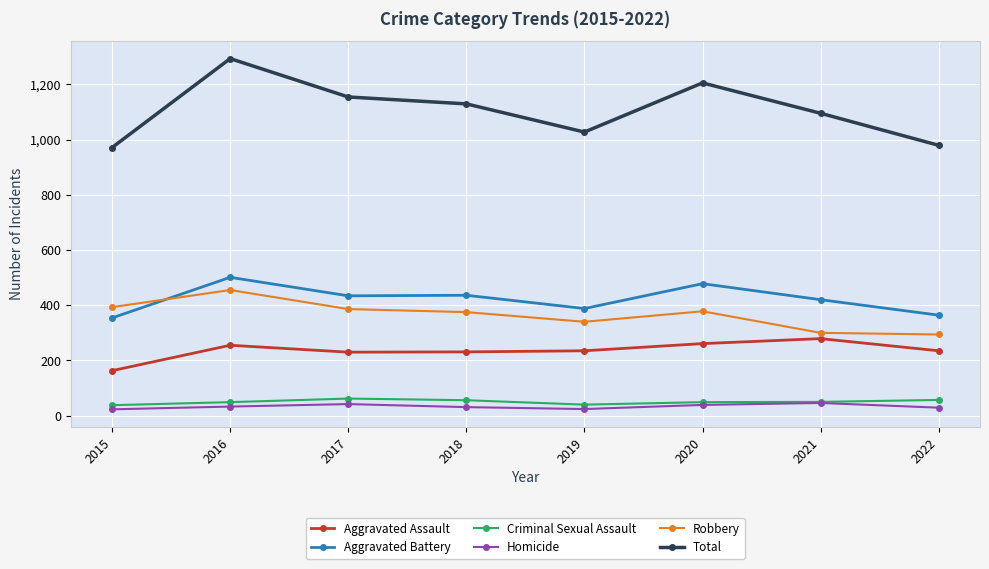

What is the minimum value for Homicide?

23